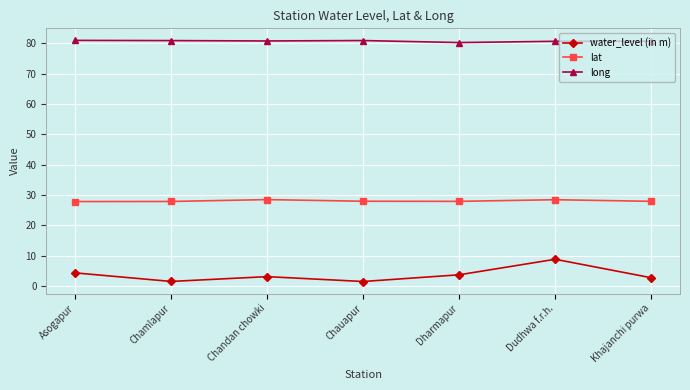

Rank the series by their maximum value, from highest to lowest.

long, lat, water_level (in m)